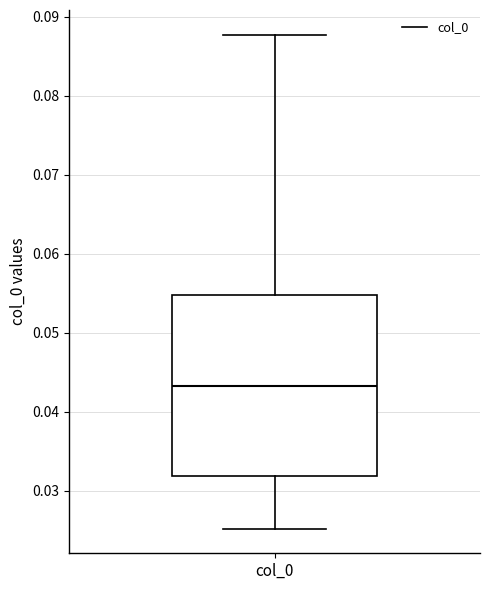

Read this box plot against the y-axis: the position of the median line, the range covered by the box, and the ends of both whiskers. The values are not printed on the chart, so give them approximately, as read against the axis.

median 0.043, box 0.032 to 0.055, whiskers 0.025 to 0.088